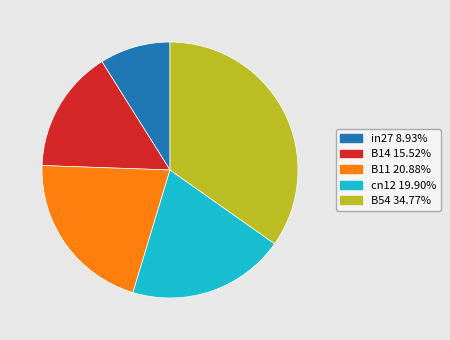

The B14 slice represents 23% of the pie. True or false?

False